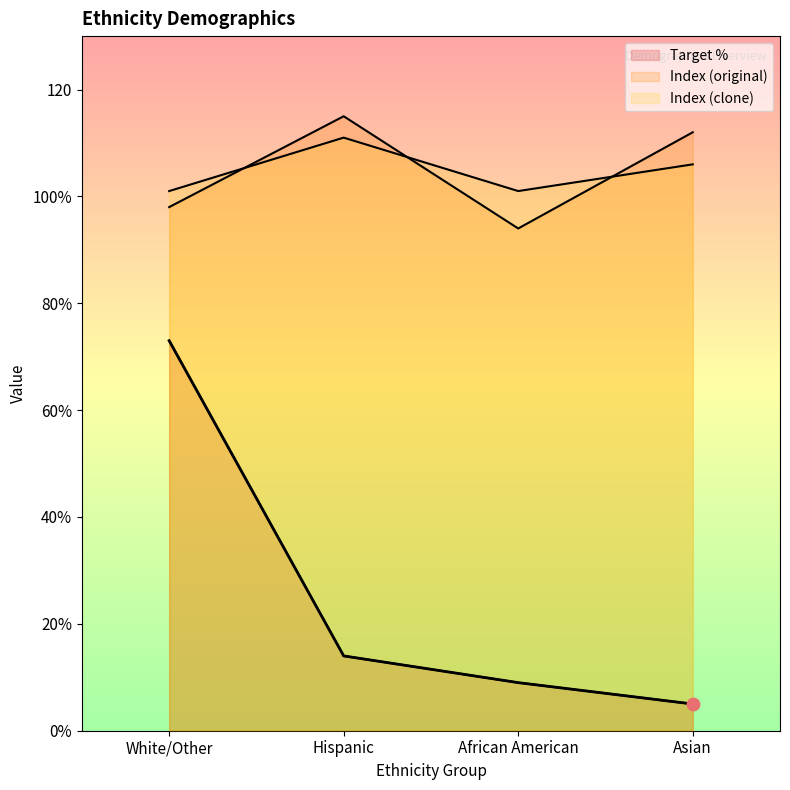

At which category is the sum across all series the highest?

White/Other